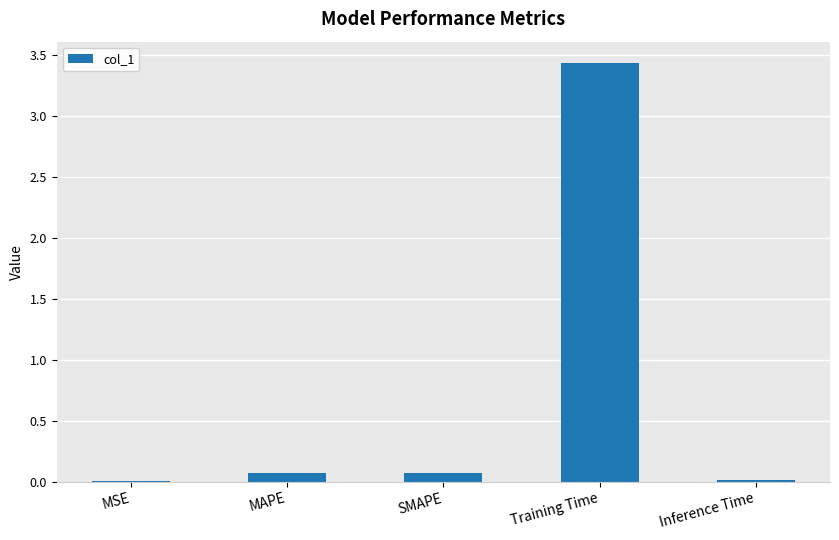

What is the change in value from Training Time to Inference Time?

-3.4